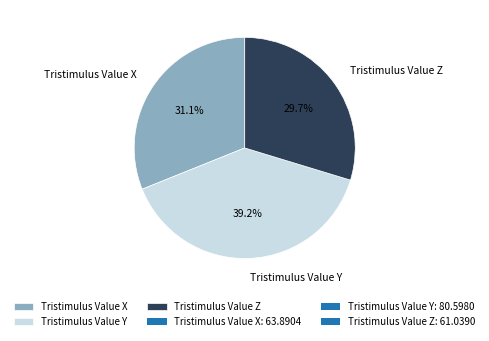

Approximately how many times larger is the value at Tristimulus Value Y compared to Tristimulus Value X?

1.3